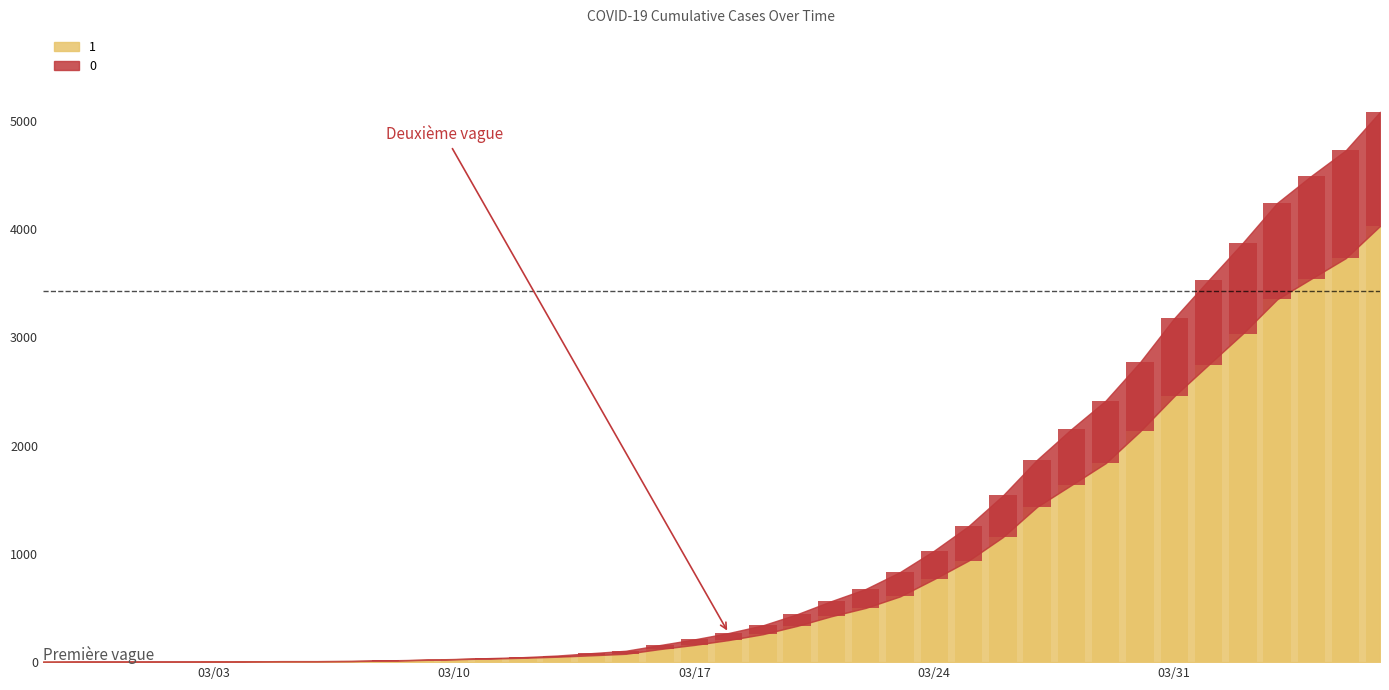

What is the sum of all 0 values?

10324